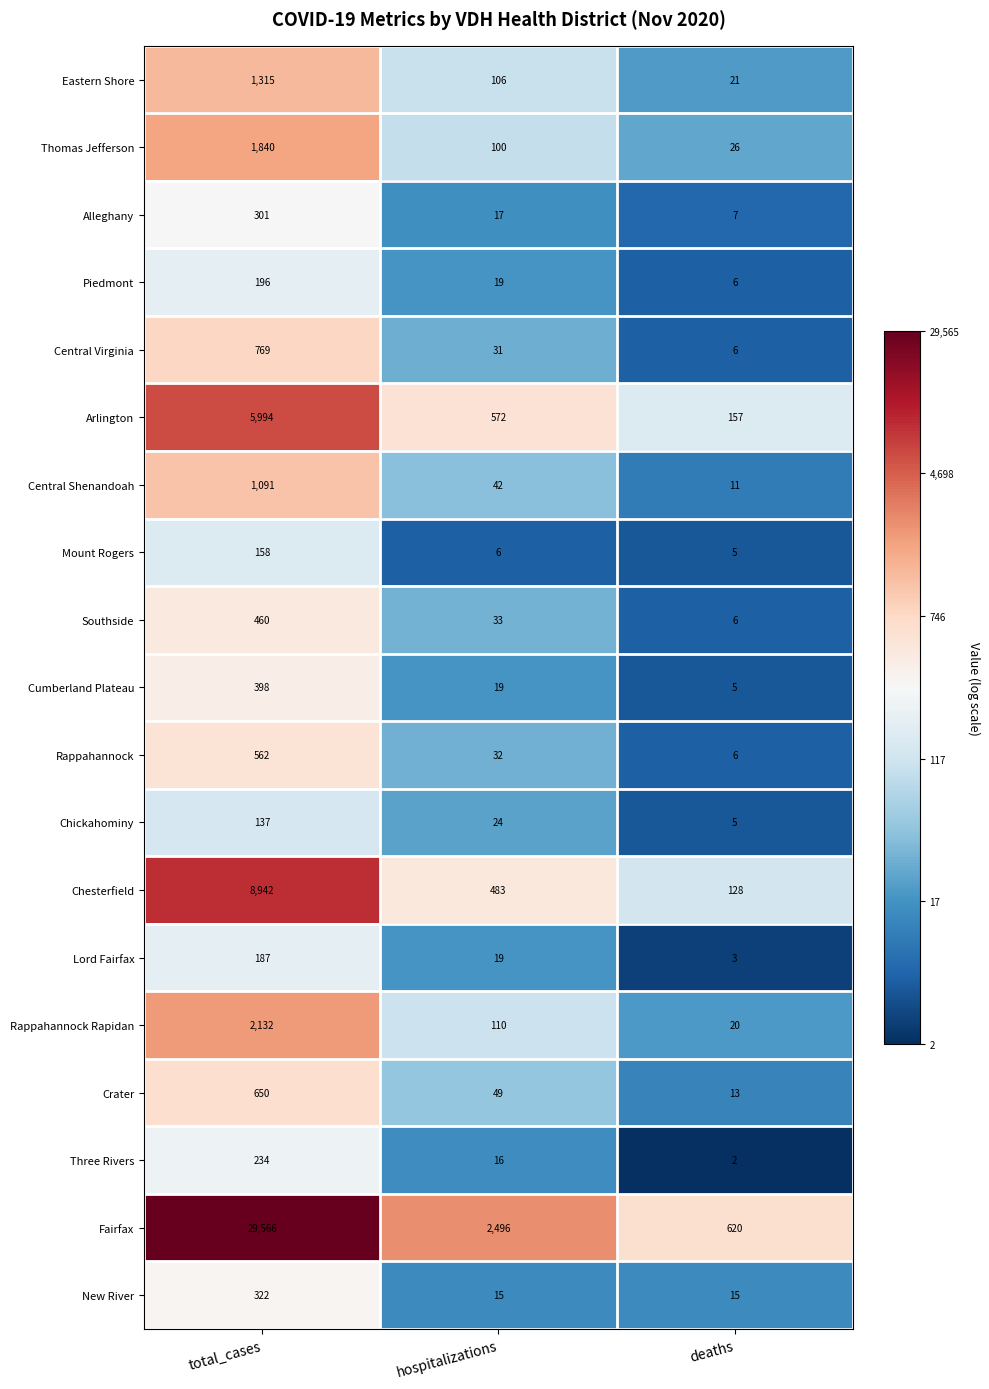

Rank the series by their maximum value, from highest to lowest.

Fairfax, Chesterfield, Arlington, Rappahannock Rapidan, Thomas Jefferson, Eastern Shore, Central Shenandoah, Central Virginia, Crater, Rappahannock, Southside, Cumberland Plateau, New River, Alleghany, Three Rivers, Piedmont, Lord Fairfax, Mount Rogers, Chickahominy